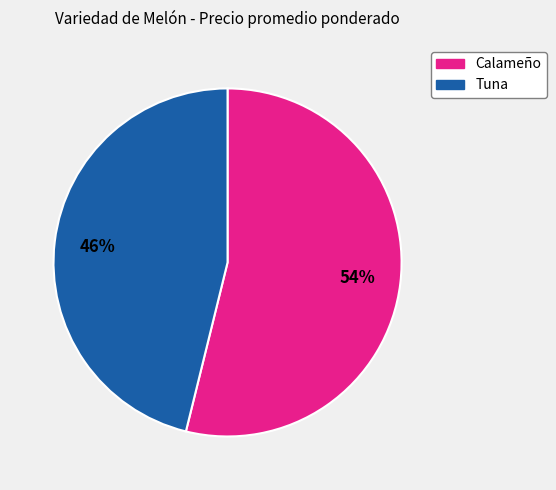

Which category accounts for the majority?

Calameño